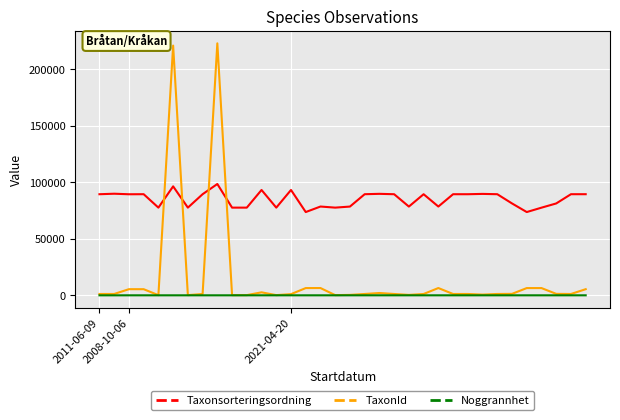

Rank the series by their maximum value, from lowest to highest.

Noggrannhet, Taxonsorteringsordning, TaxonId